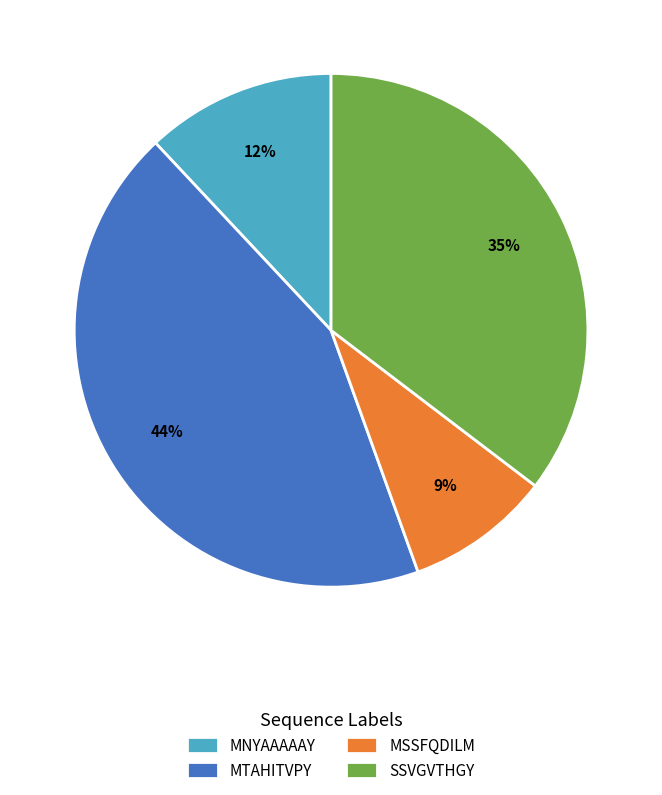

Count the number of slices in the pie.

4